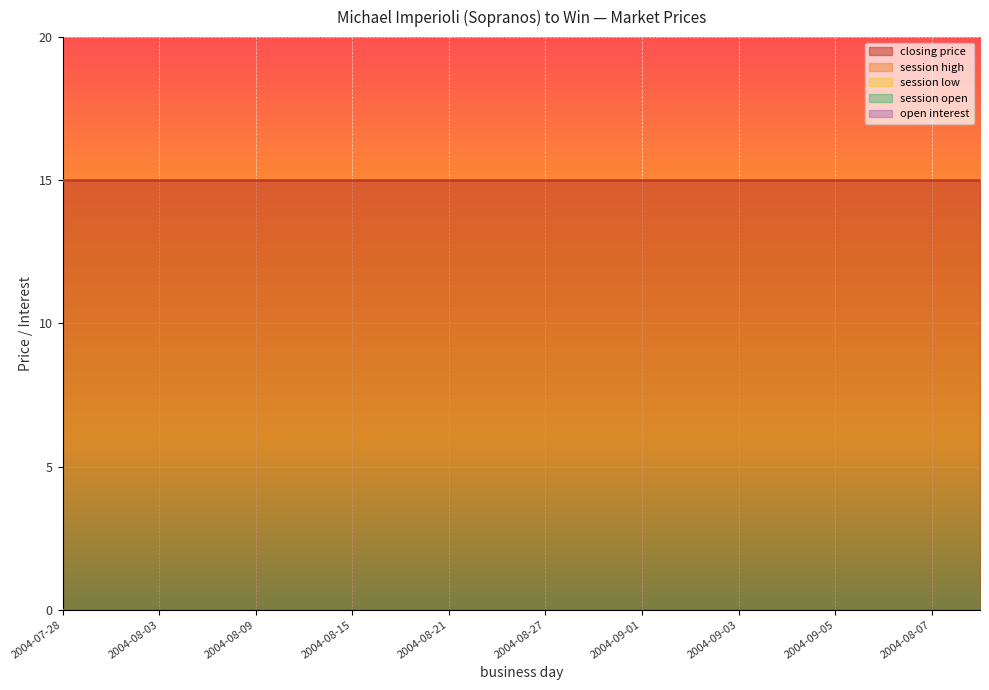

Rank the series by their maximum value, from lowest to highest.

session high, session low, session open, open interest, closing price